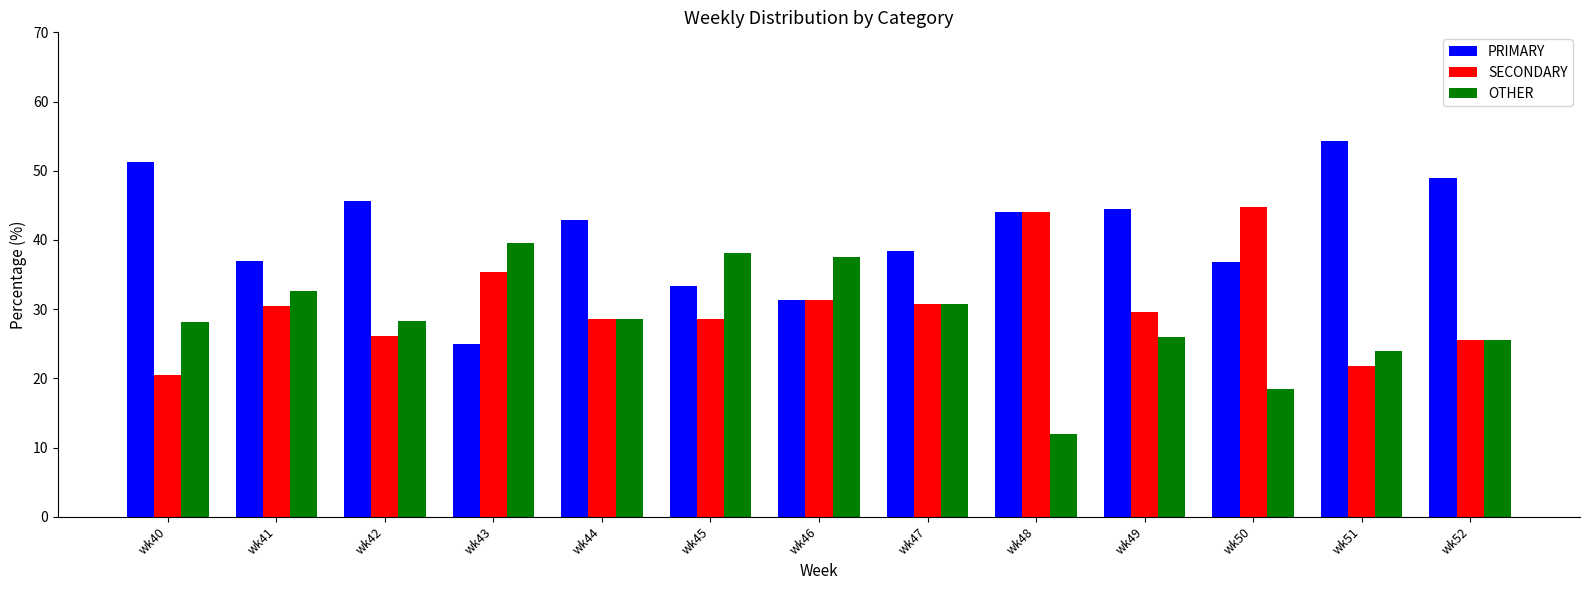

What is the average value of the PRIMARY series?

41.0